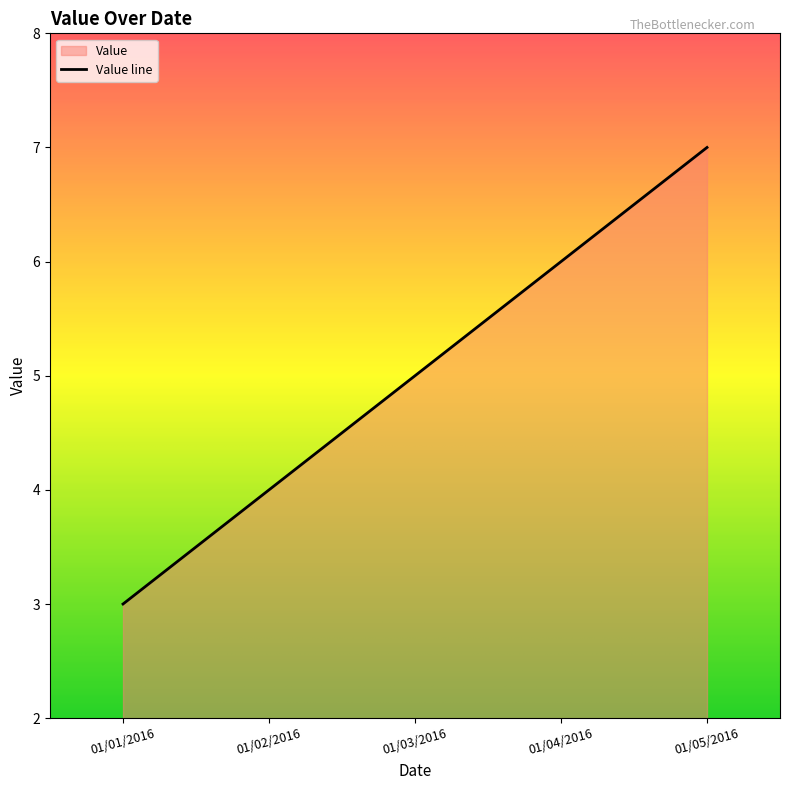

What is the change in value from 01/01/2016 to 01/03/2016?

+2